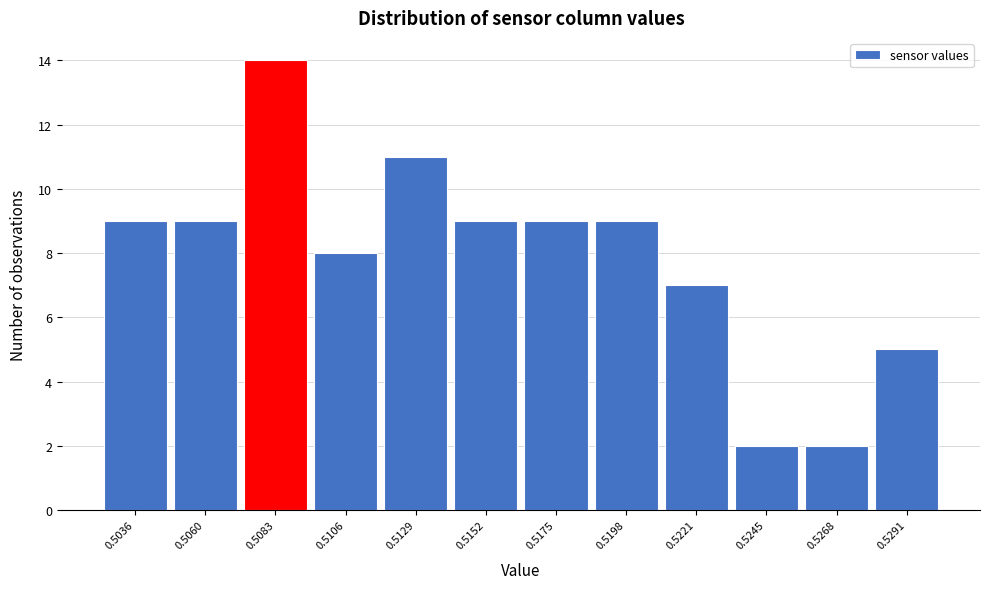

Reading left to right, extract all data points from this chart.

9	9	14	8	11	9	9	9	7	2	2	5